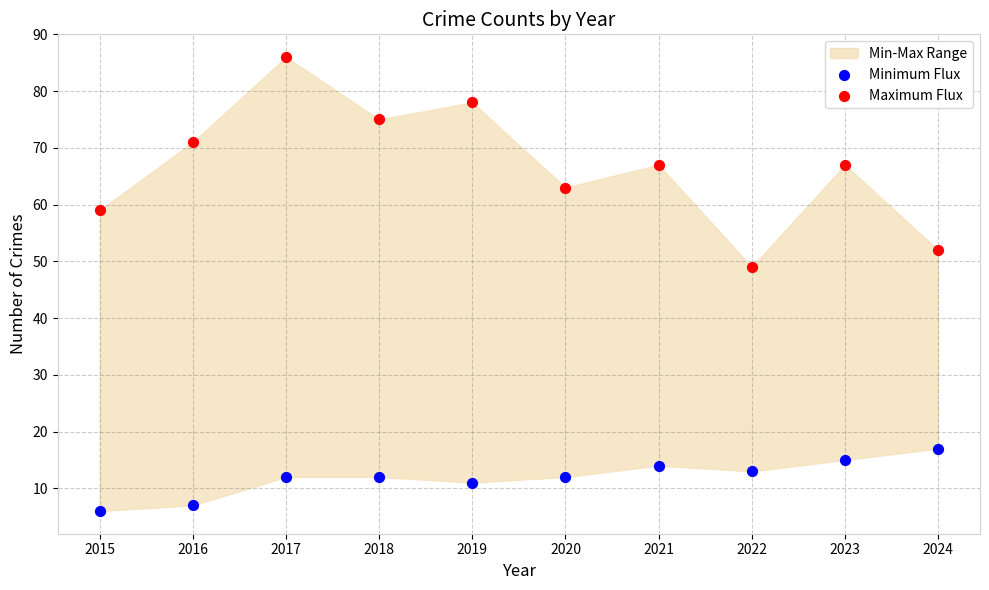

Across all series, what Y value is closest to 46?

49